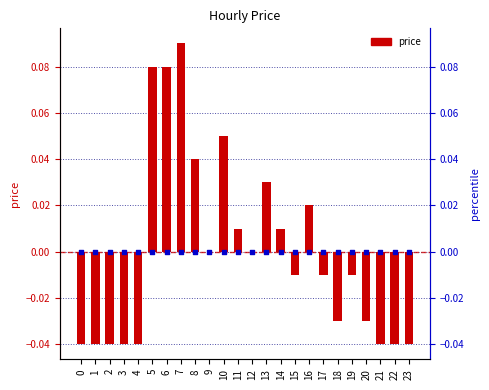

Which series reaches the minimum Y coordinate?

price